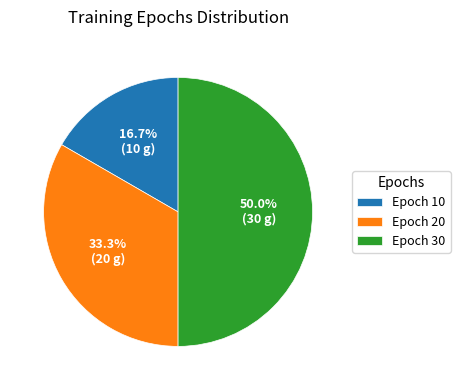

What percentage do Epoch 30 and Epoch 20 together represent?

83.3%